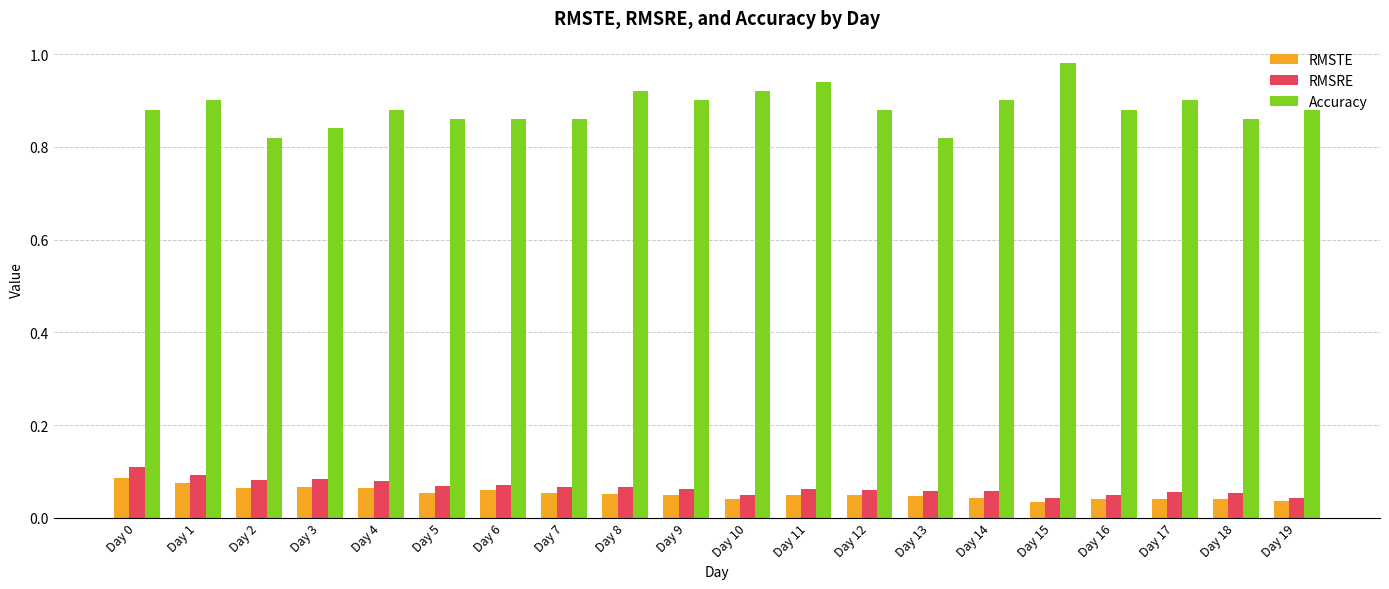

Which series has the largest total across all categories?

Accuracy